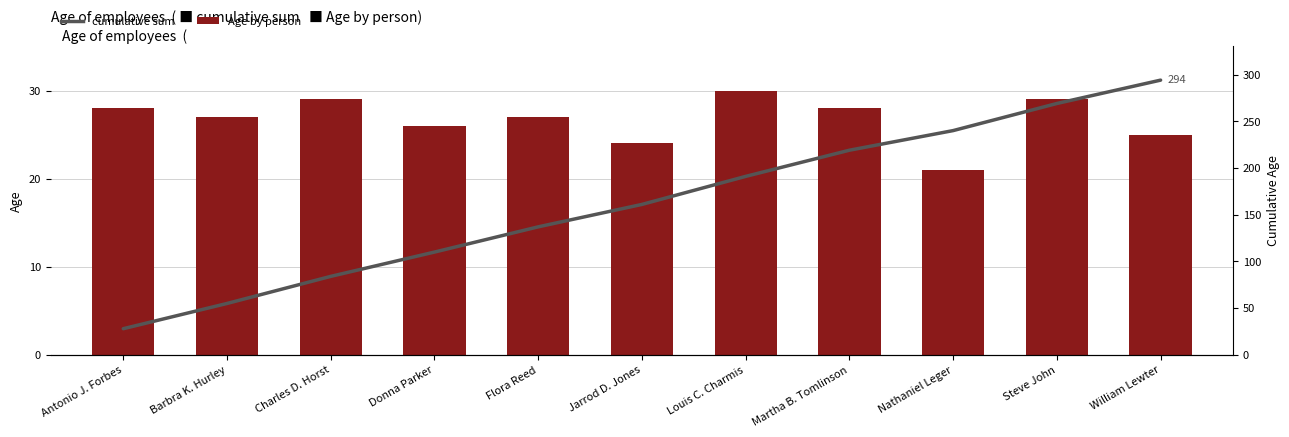

What is the average value of the cumulative sum series?

163